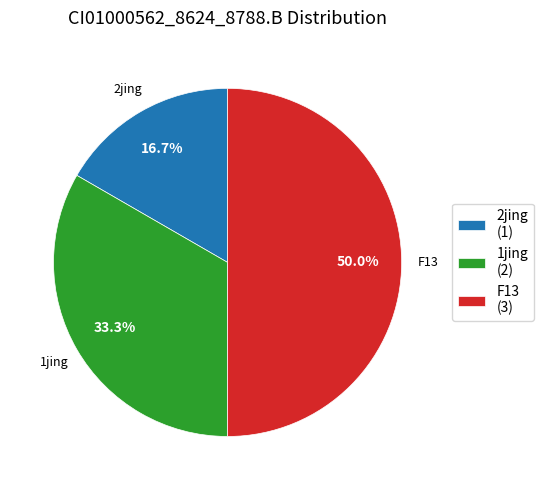

Which has a higher value, 1jing (2) or F13 (3)?

F13 (3)